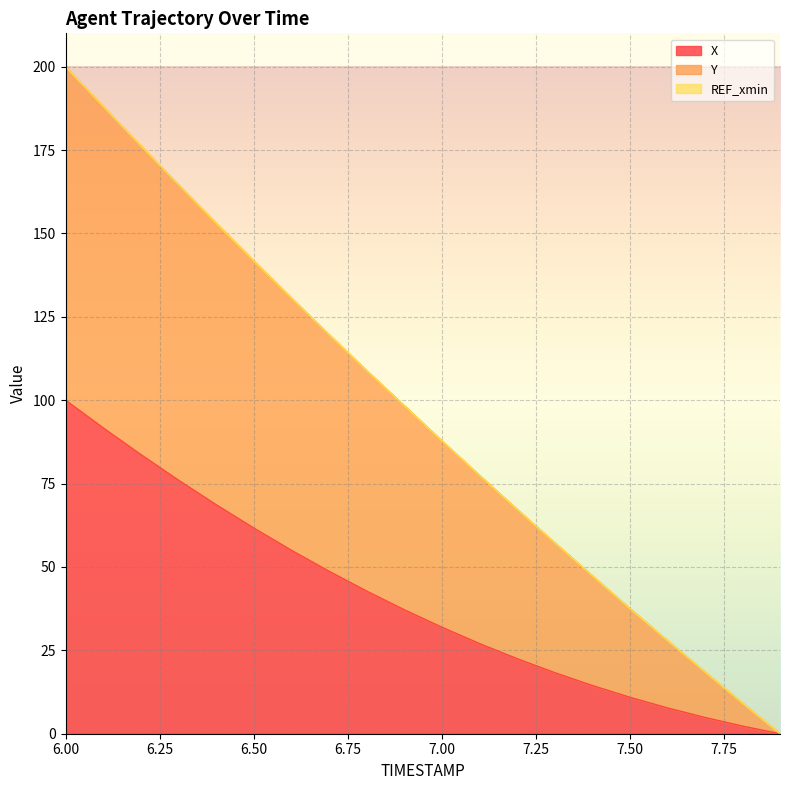

List the labels in order of X value, largest first.

6.0, 6.1, 6.2, 6.3, 6.4, 6.5, 6.6, 6.7, 6.8, 6.9, 7.0, 7.1, 7.2, 7.3, 7.4, 7.5, 7.6, 7.7, 7.8, 7.9